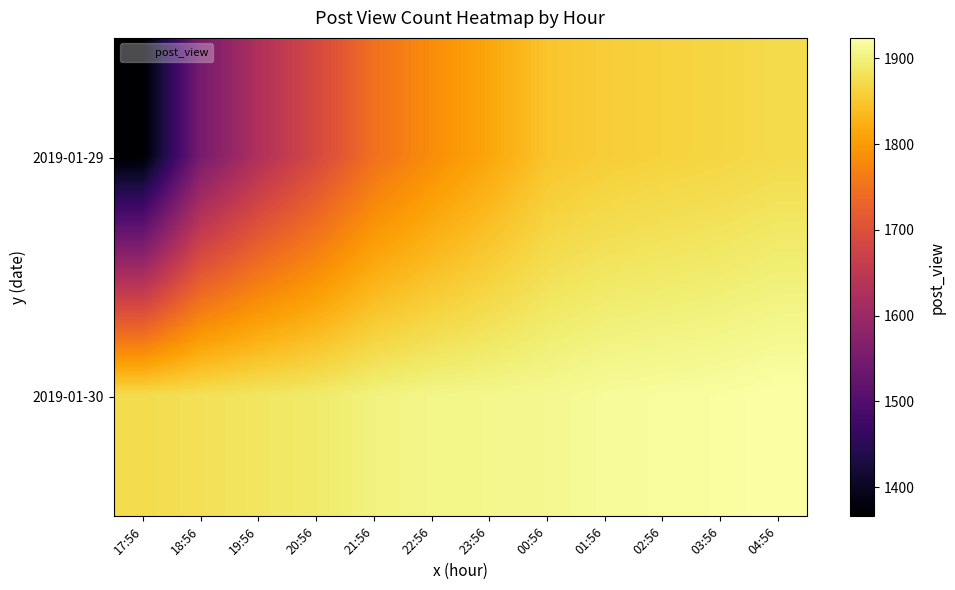

Reading left to right, list all the values displayed in this chart.

2019-01-29: 17:56=1366	18:56=1551	19:56=1628	20:56=1686	21:56=1748	22:56=1784	23:56=1815	00:56=1848	01:56=1858	02:56=1863	03:56=1867	04:56=1873
2019-01-30: 17:56=1875	18:56=1880	19:56=1886	20:56=1891	21:56=1902	22:56=1907	23:56=1909	00:56=1911	01:56=1916	02:56=1918	03:56=1920	04:56=1924